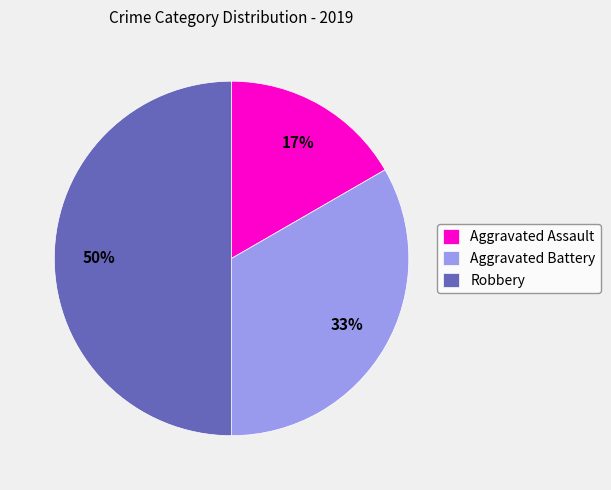

To the nearest percent, what percentage of the pie is Aggravated Assault?

17%